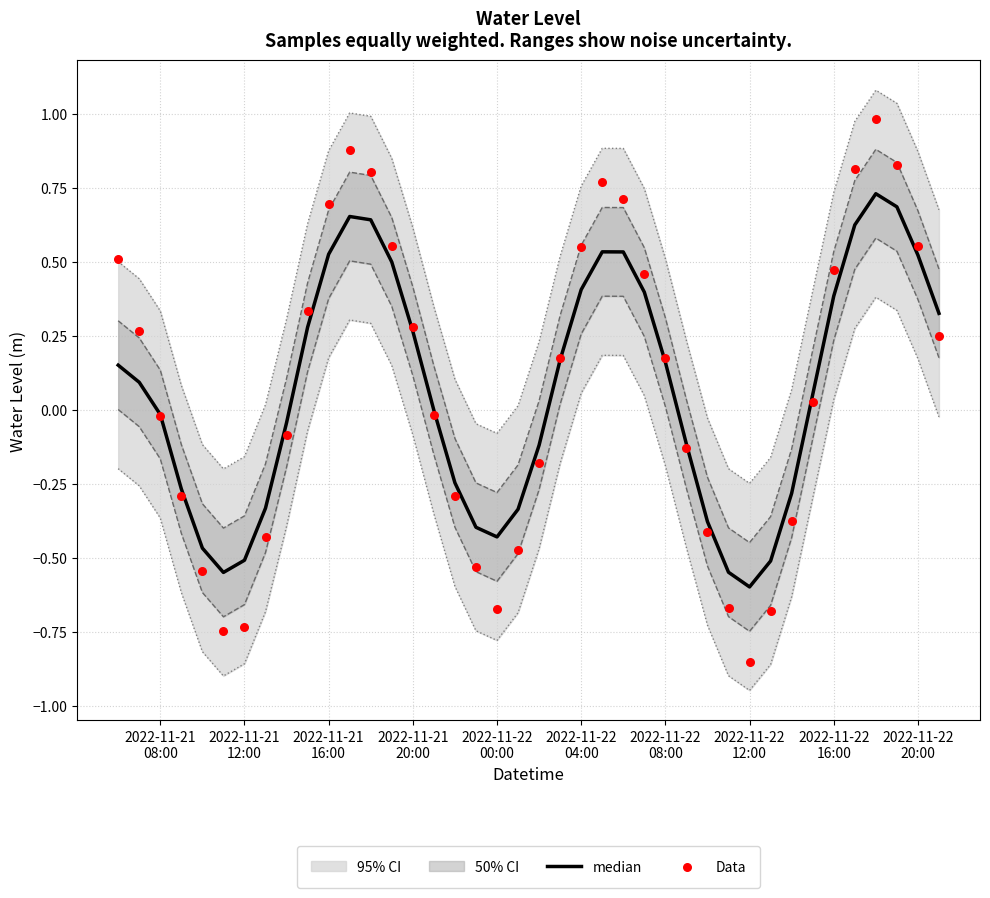

At how many categories does at least one series exceed 0?

21